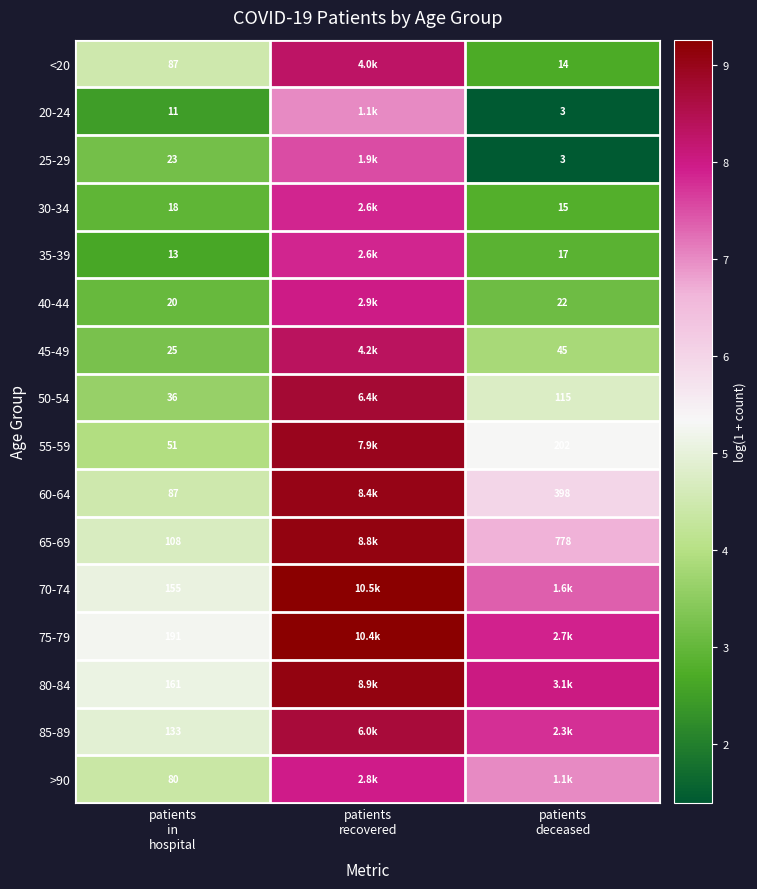

Is it true that 80-84 equals 8.0 at patients in hospital?

False